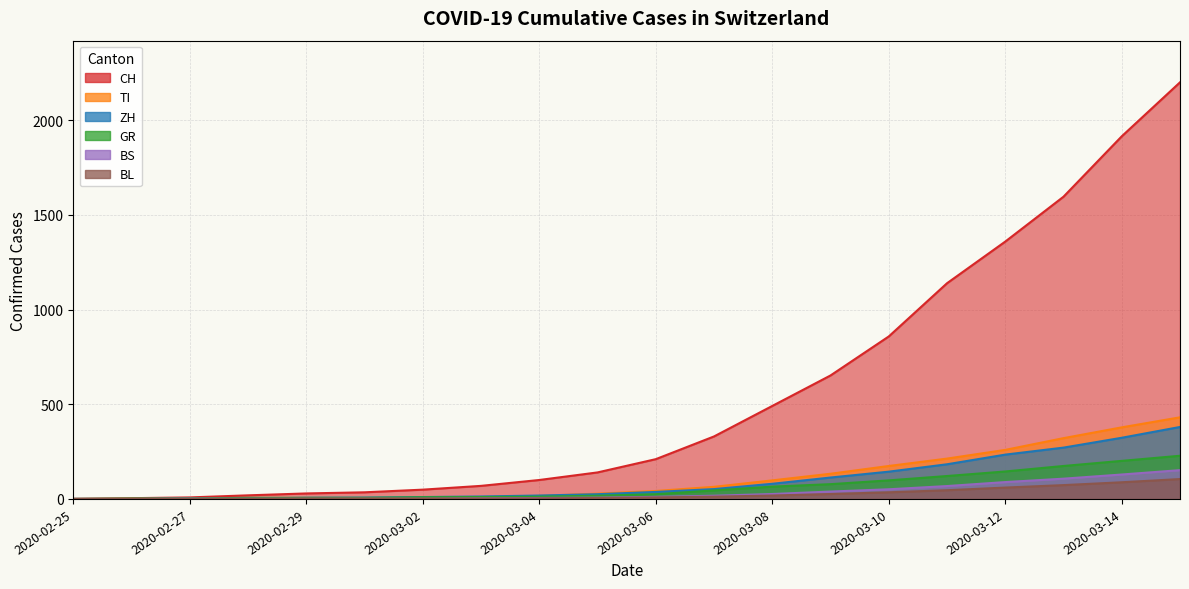

At which label does TI reach its peak?

2020-03-15